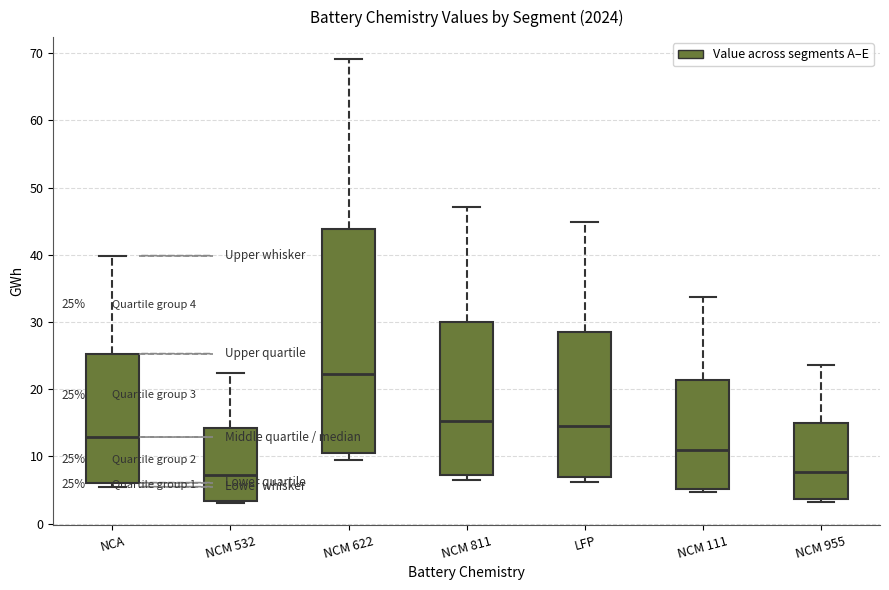

Which box's median line is the highest?

NCM 622